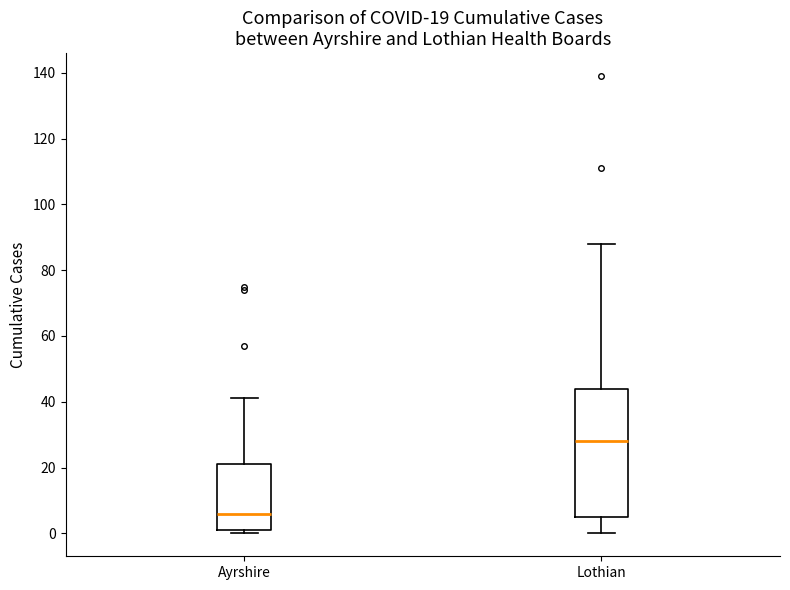

Comparing the boxes themselves (not the whiskers), which one is the tallest?

Lothian